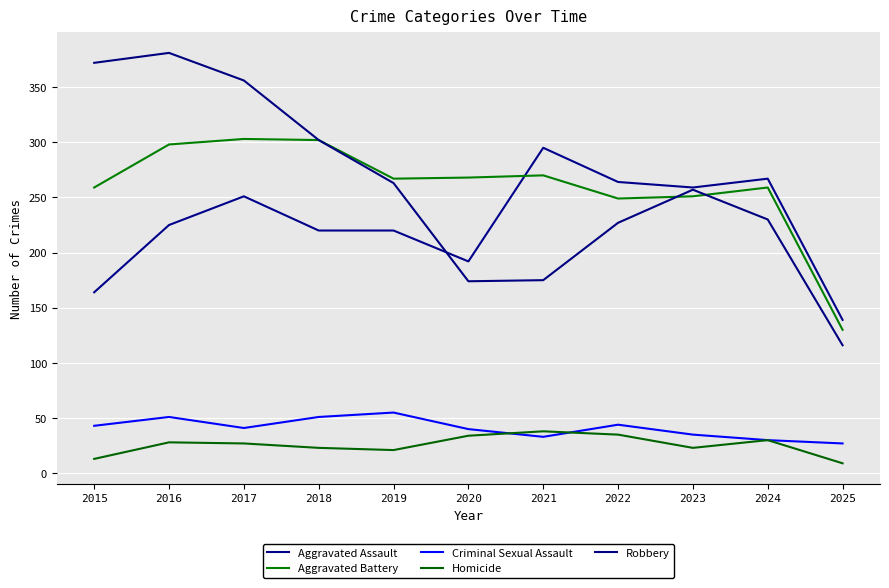

Does the chart have visible grid lines?

Yes